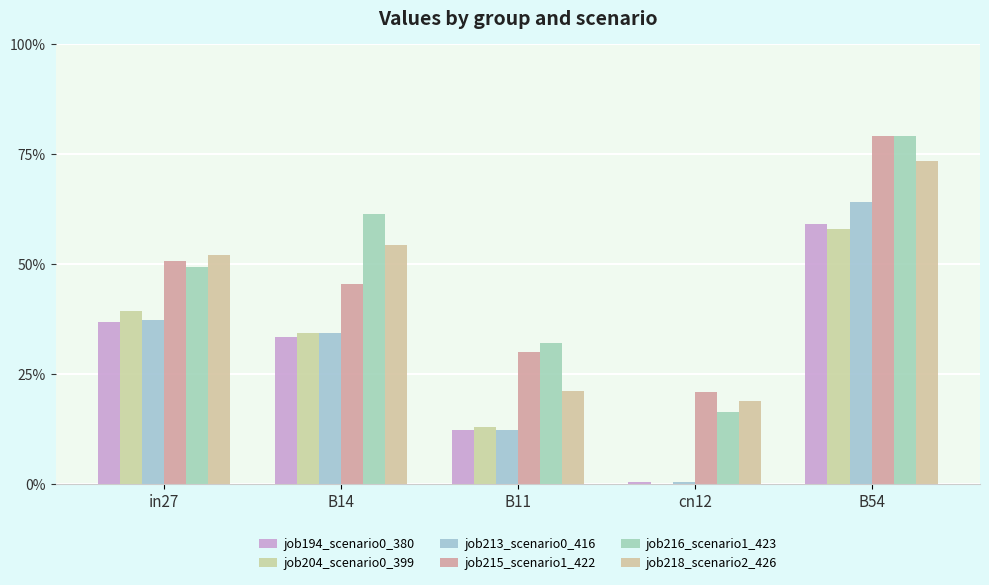

What is the total value across all series at in27?

2.7